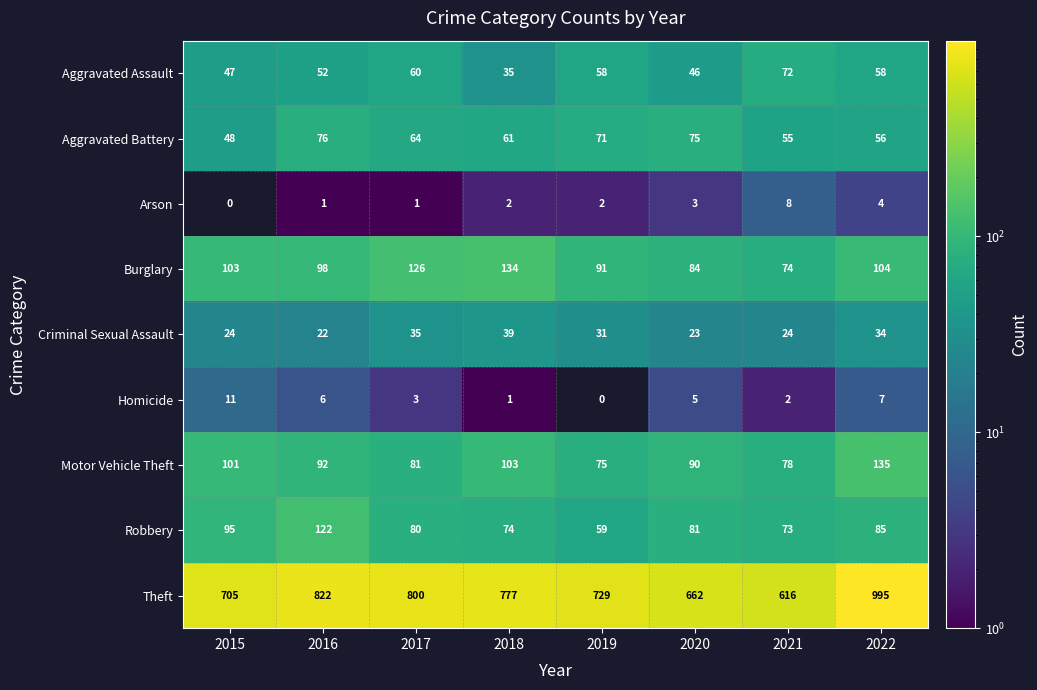

At which category is the sum across all series the highest?

2022